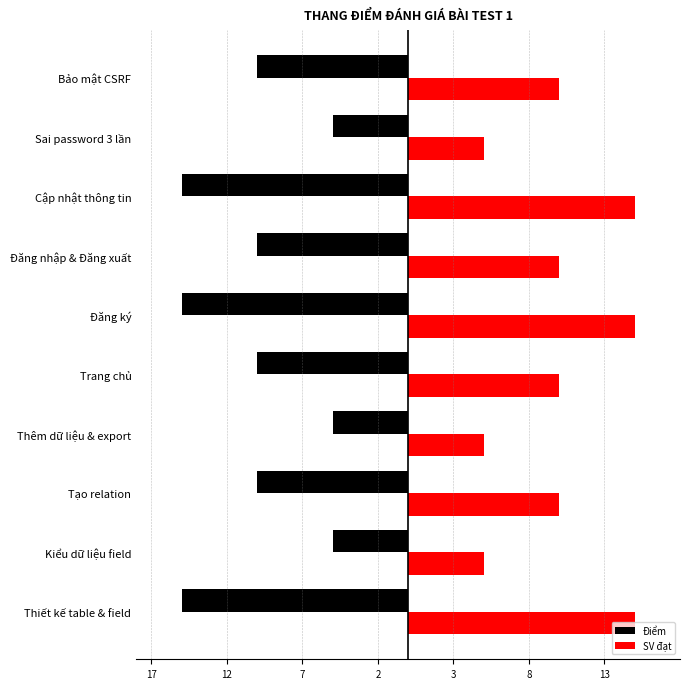

What are all the series names shown in the legend?

Điểm, SV đạt